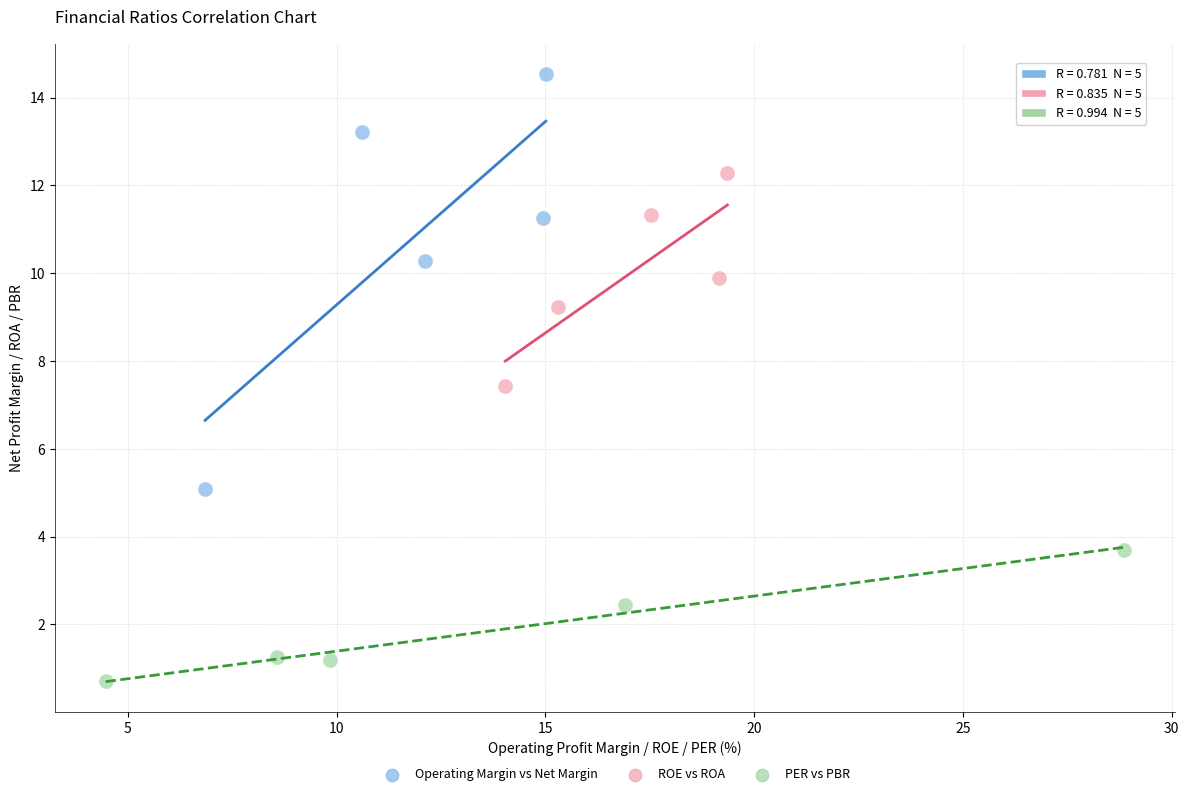

Which series has the largest Y range (max minus min)?

Operating Margin vs Net Margin